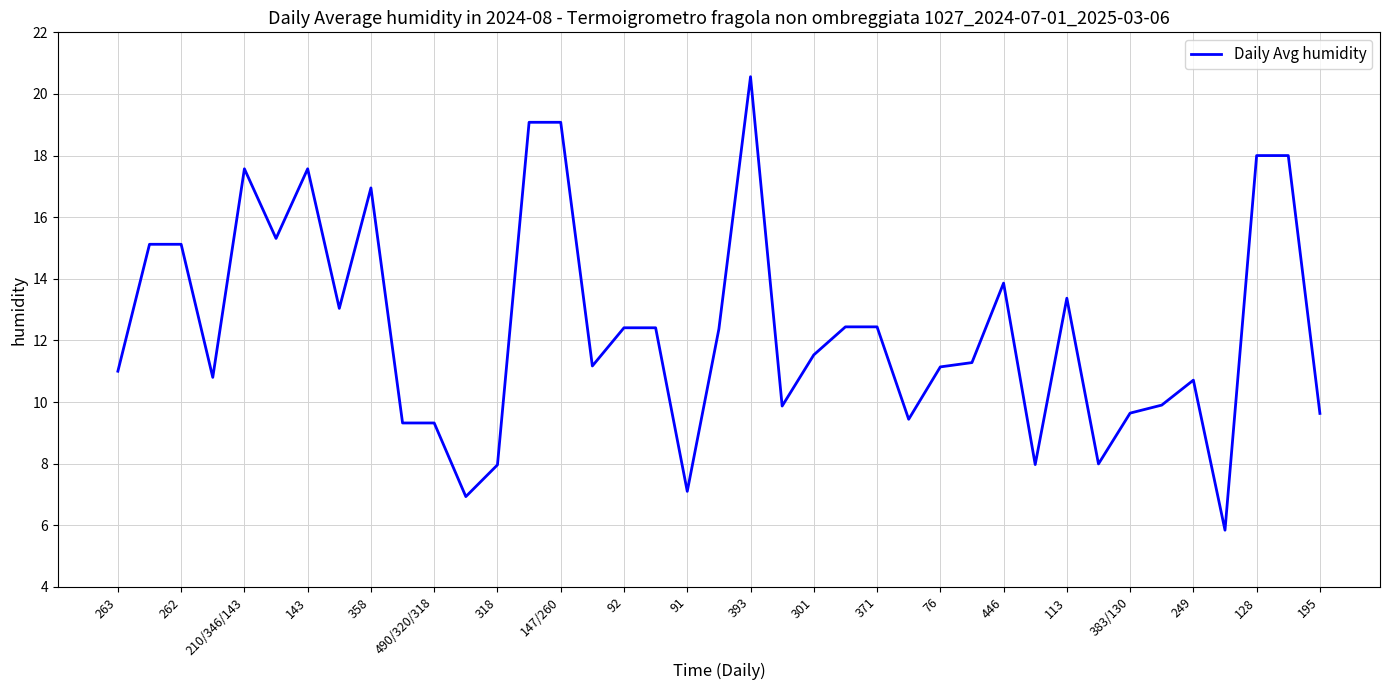

What is the maximum value shown in the chart?

20.6